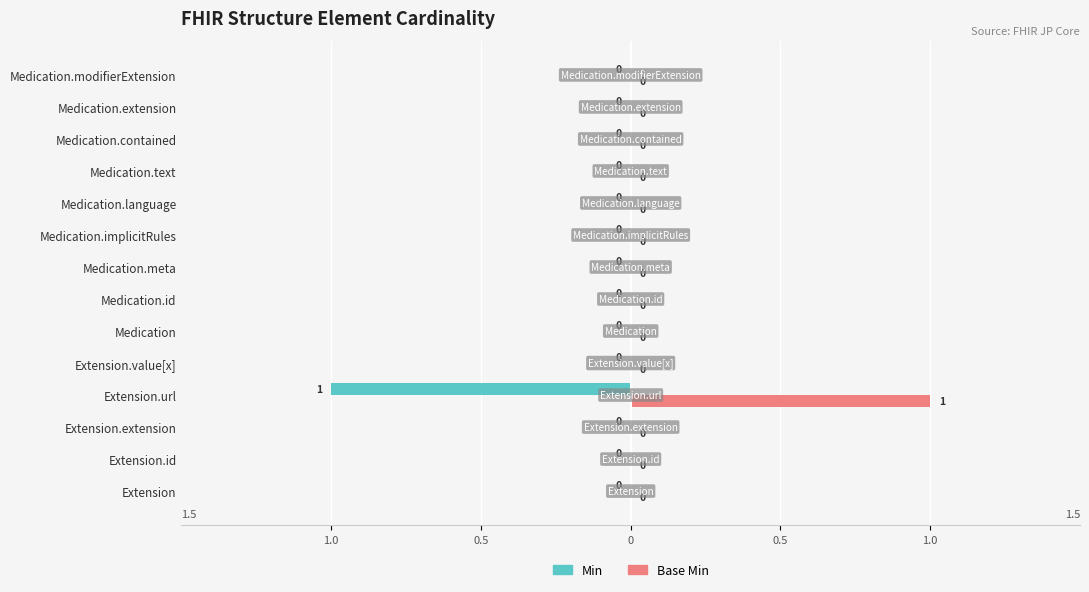

Reading left to right, what are all the values shown in this chart?

Min: 0	0	0	-1	0	0	0	0	0	0	0	0	0	0
Base Min: 0	0	0	1	0	0	0	0	0	0	0	0	0	0